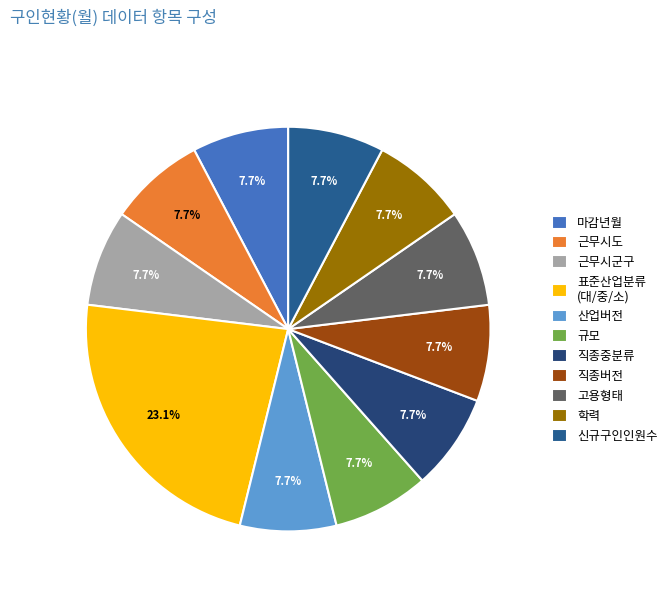

What is the largest slice in the pie chart?

표준산업분류 (대/중/소)